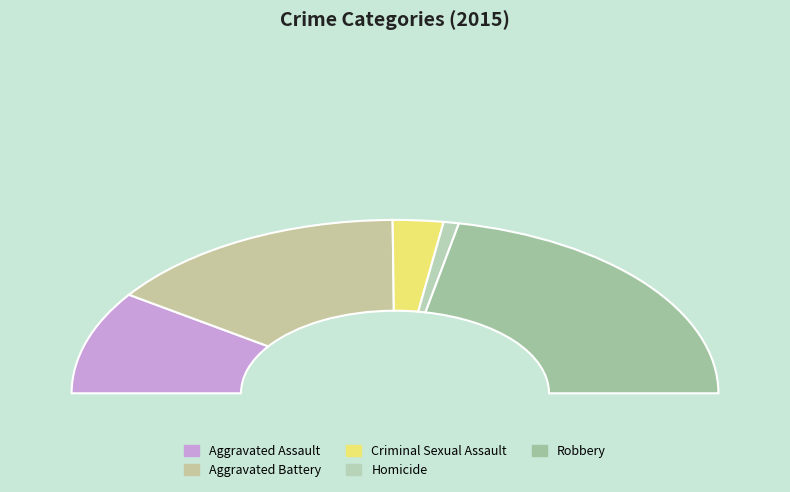

Combined, what portion of the pie is Robbery and Homicide?

45.2%